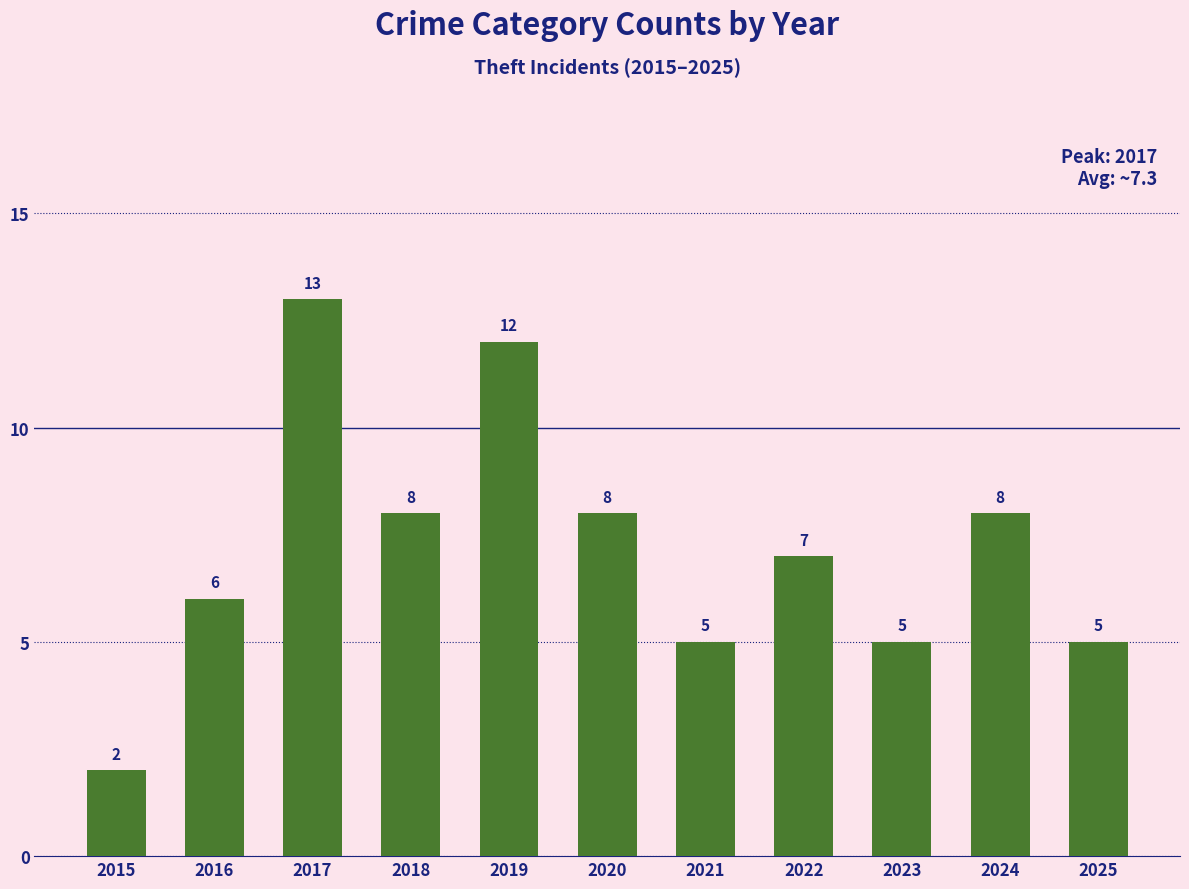

At which category does the chart reach its minimum across all series?

2015